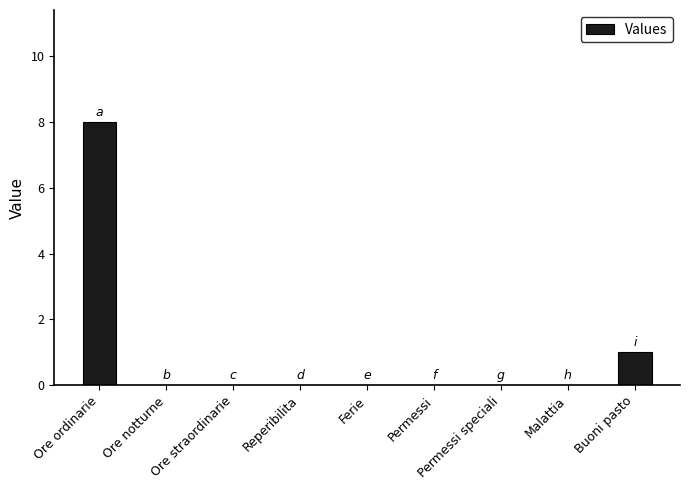

The chart shows a value of 1 at Buoni pasto. True or false?

True